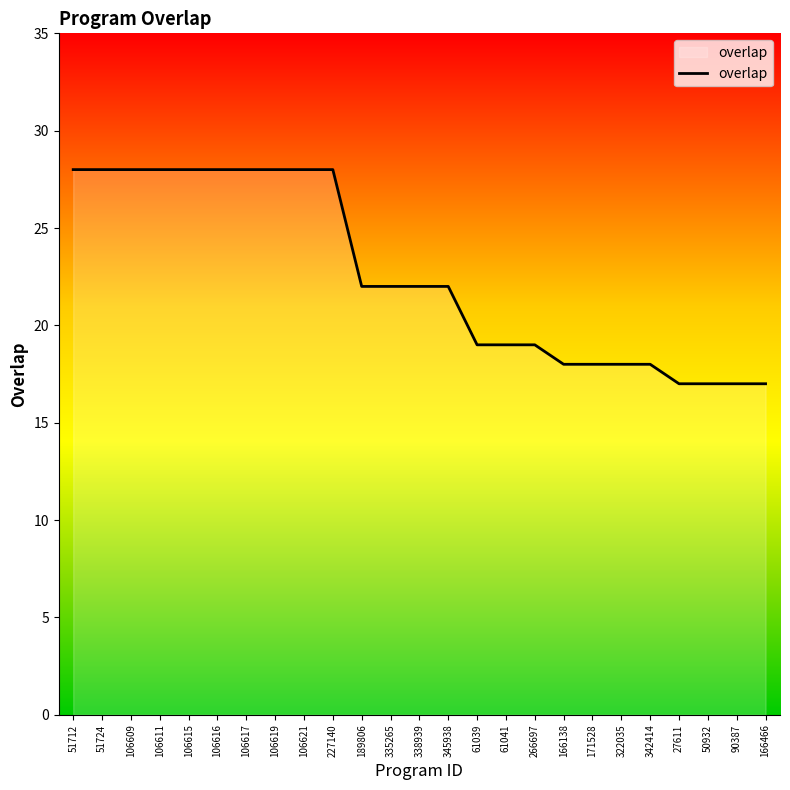

Which has a higher value, 106616 or 171528?

106616